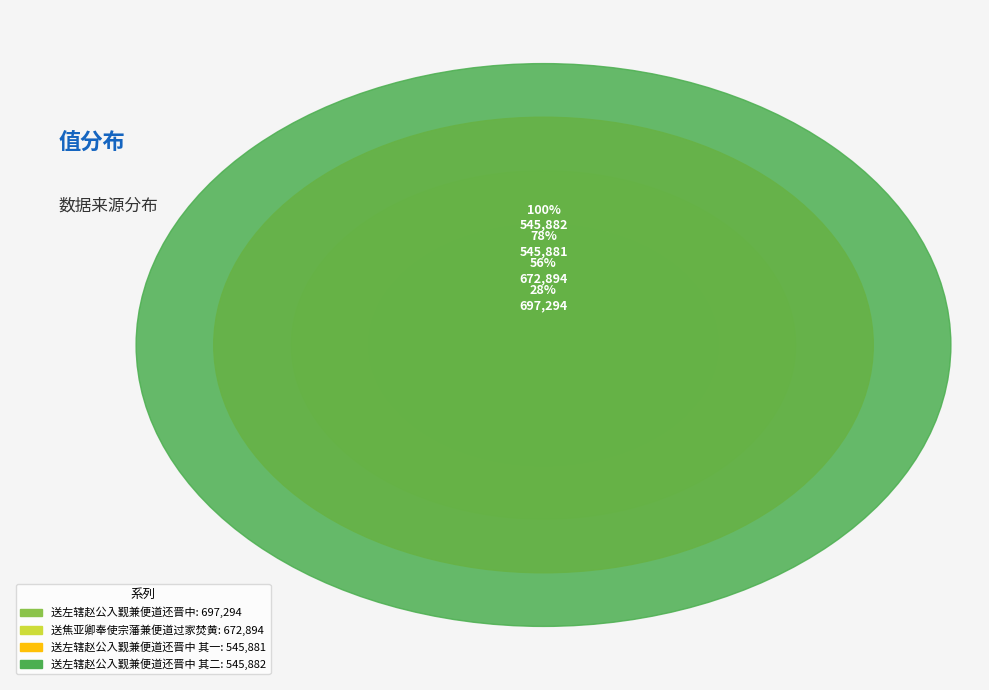

Is it true that 送左辖赵公入觐兼便道还晋中 其二 is 22% of the pie?

True